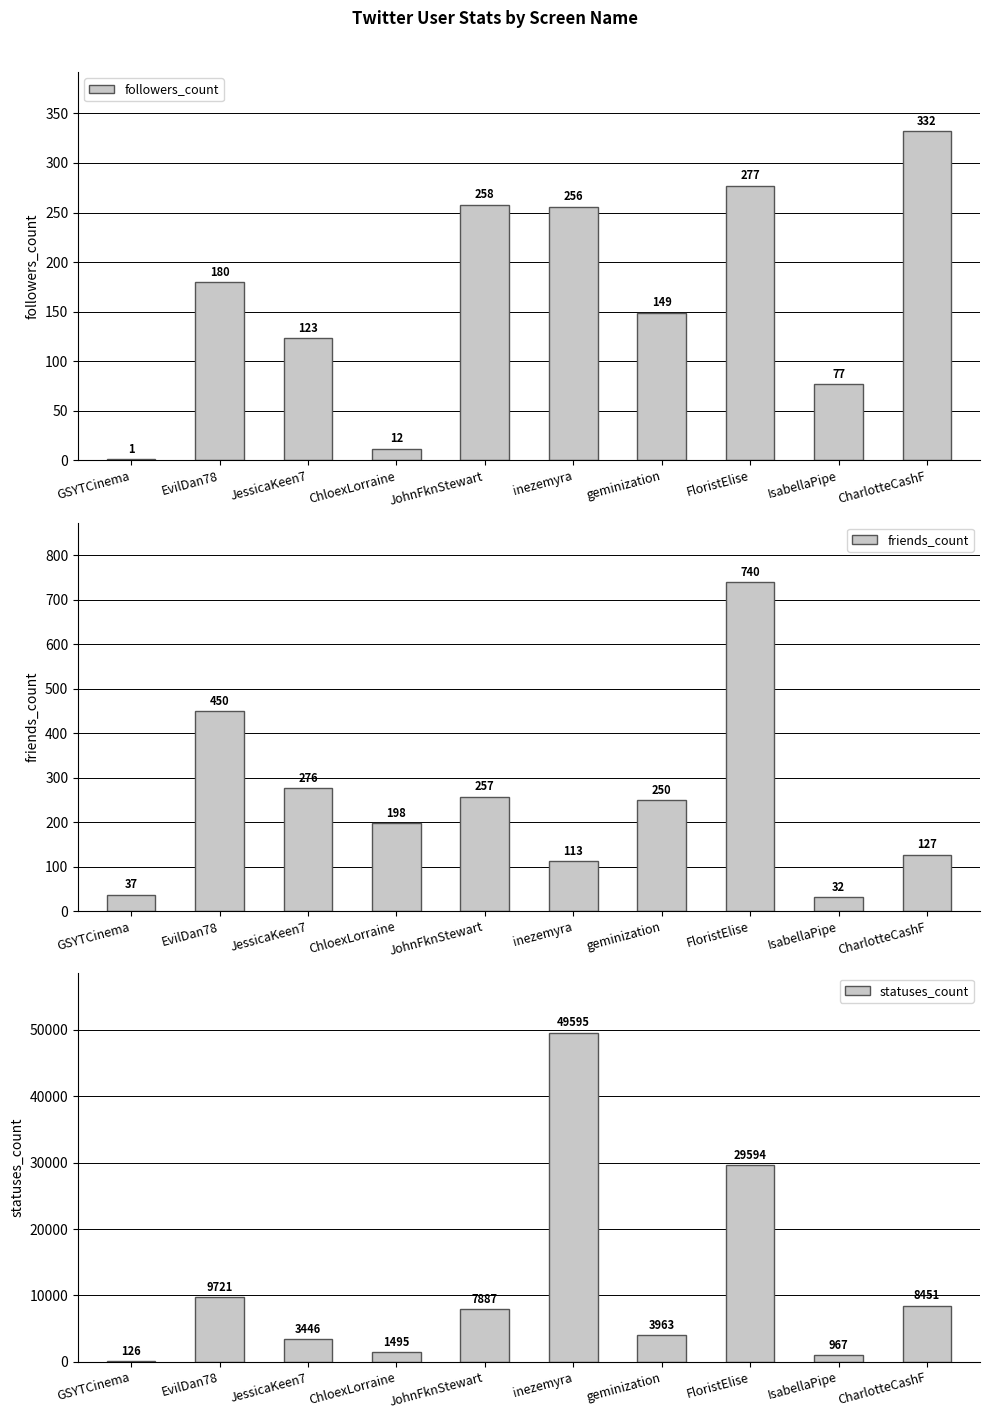

What is the spread (max minus min) of values at EvilDan78?

9541